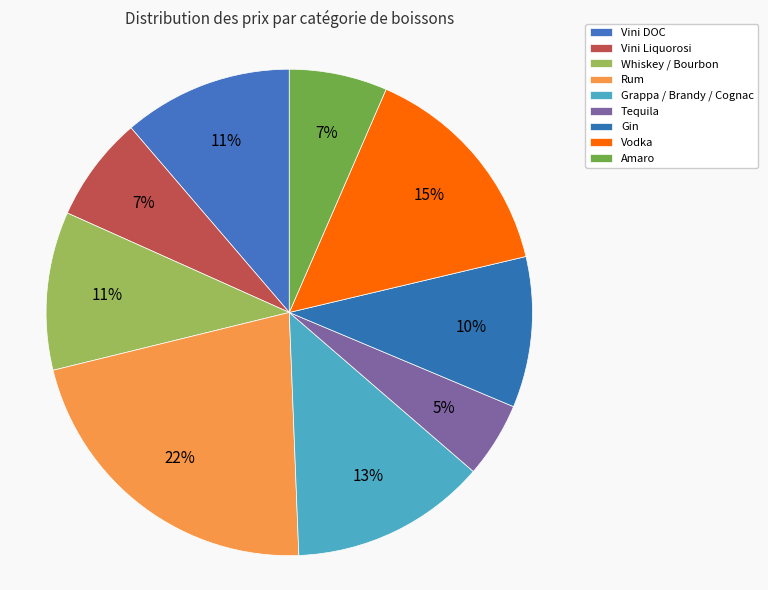

Count the number of slices in the pie.

9